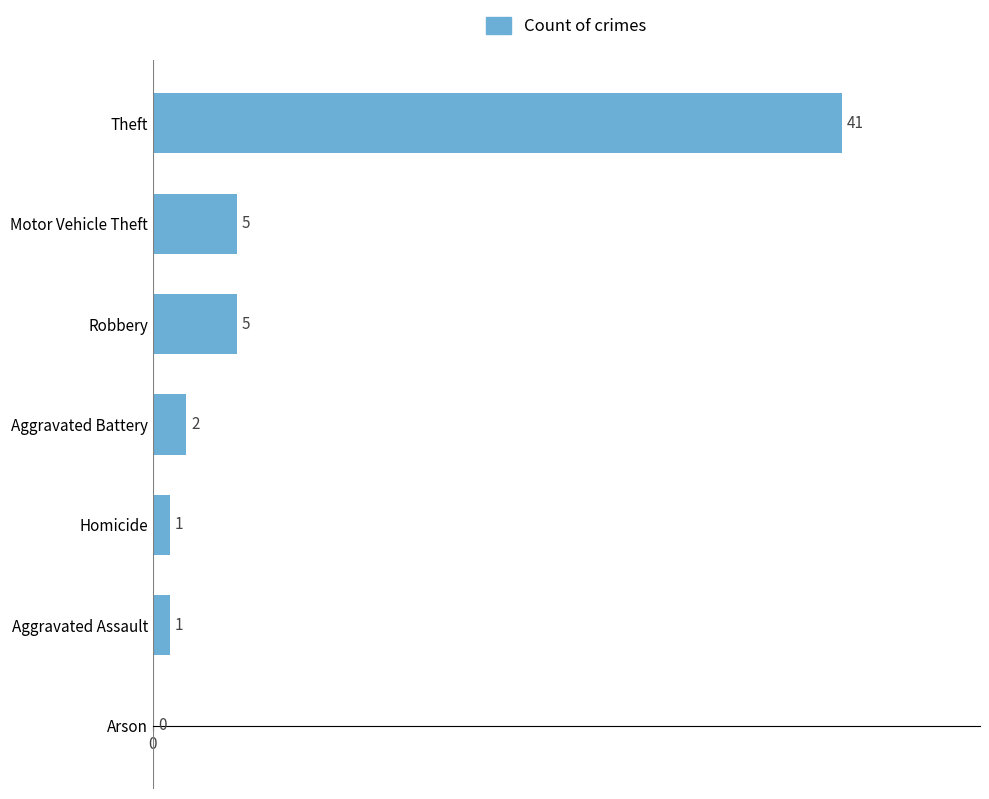

The value at Robbery is 5. True or false?

True